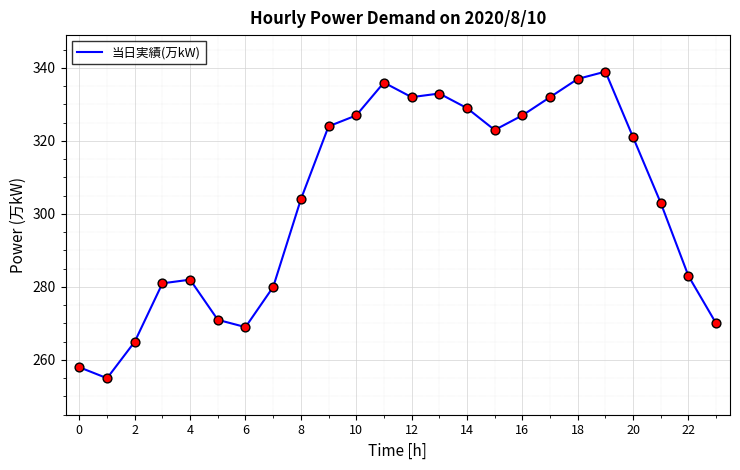

What is the minimum value shown in the chart?

255